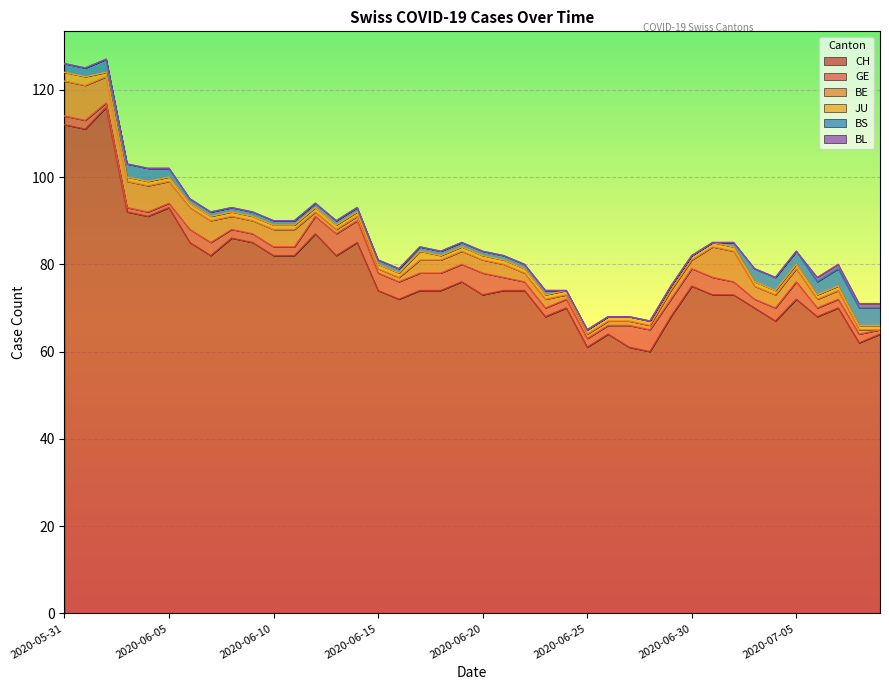

True or false: JU has a value of 0 at 2020-06-02.

False